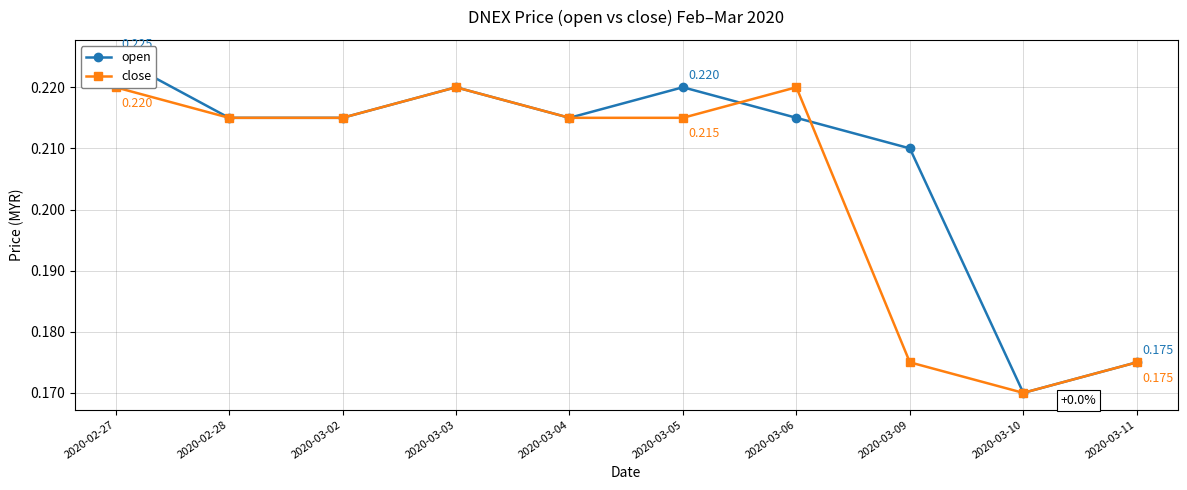

At which category does the chart reach its peak across all series?

2020-02-27